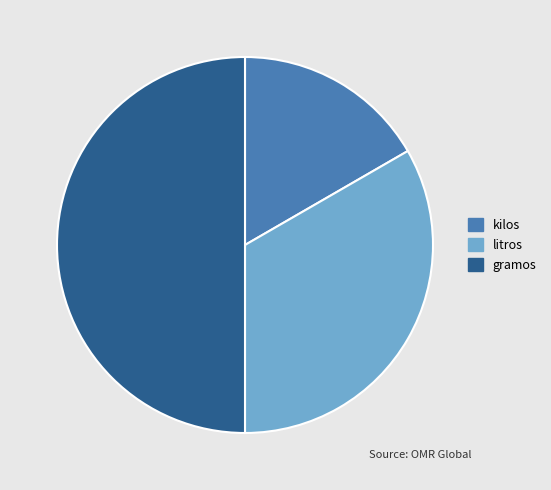

Combined, do litros and gramos account for over 50%?

Yes